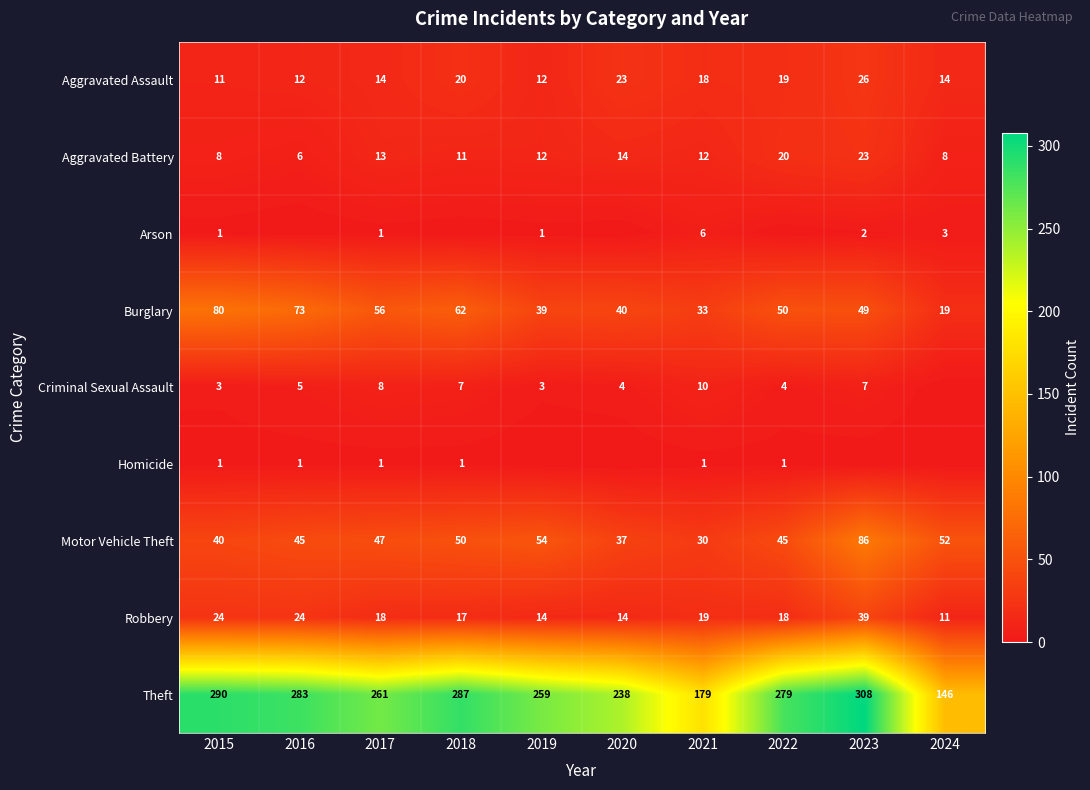

What is the difference between the Burglary values at 2023 and 2019?

10